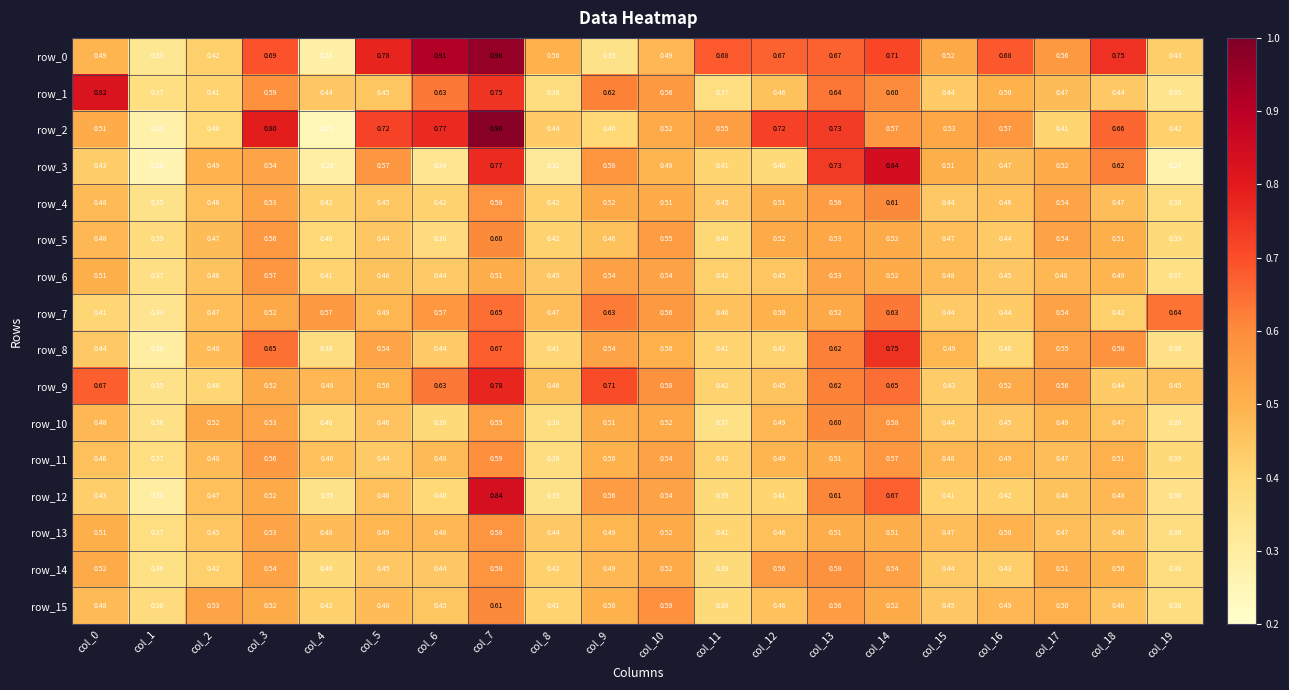

Is the value of row_12 at col_8 greater than the value of row_14 at col_0?

No